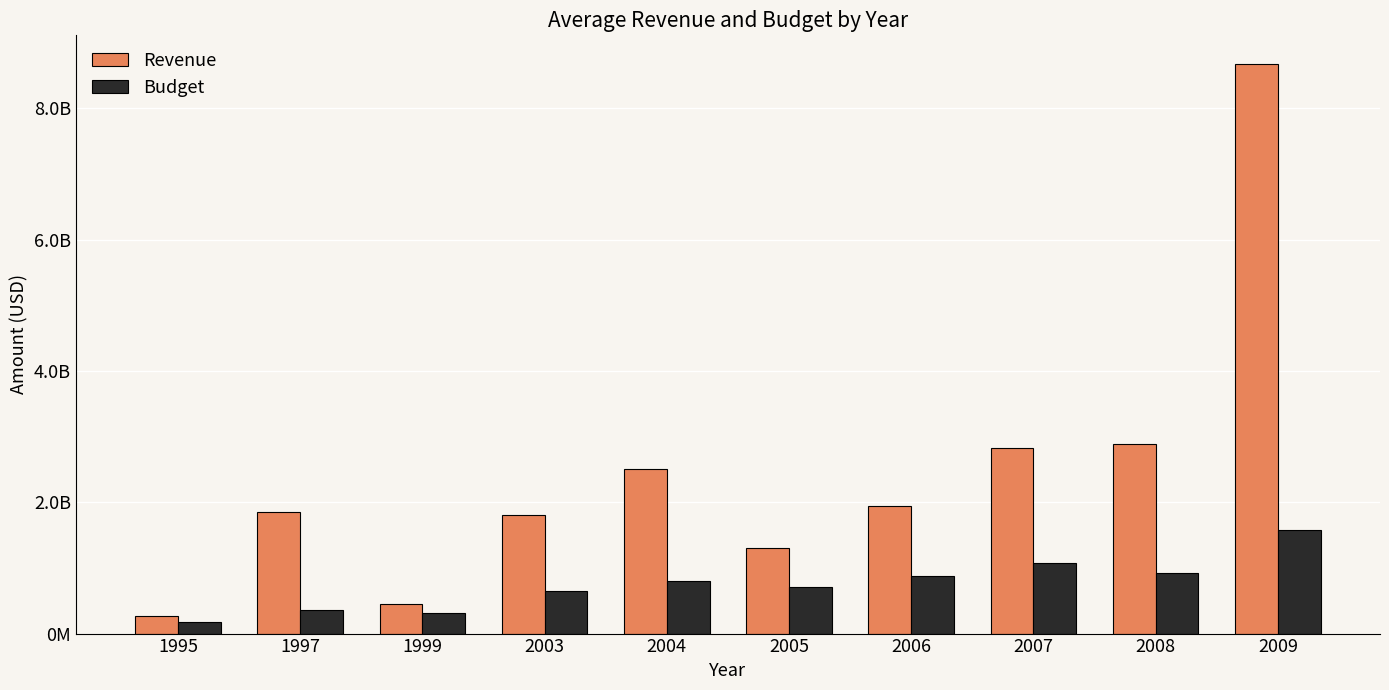

What are all the series names shown in the legend?

Revenue, Budget